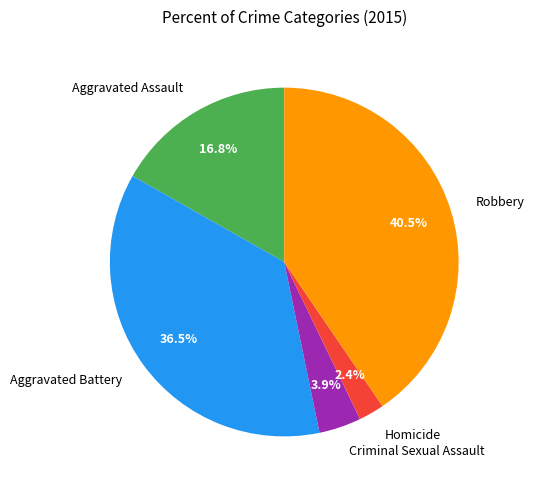

How many segments does this pie chart have?

5